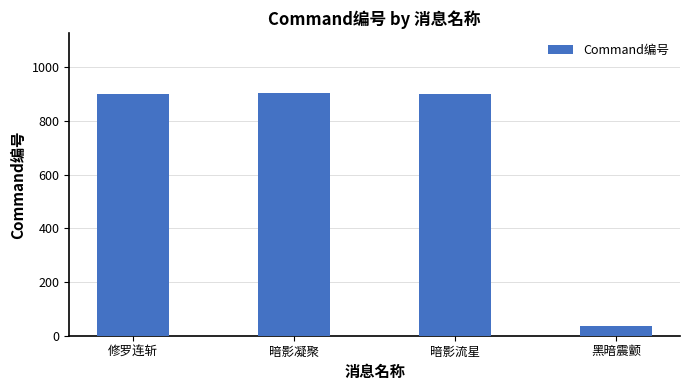

What is the smallest value displayed?

36